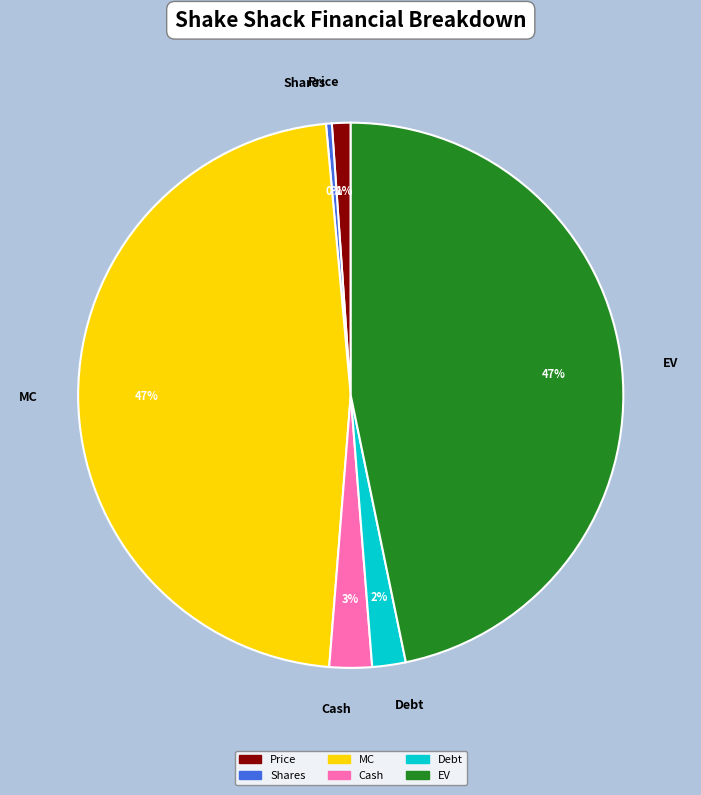

What percentage is the Cash slice, to the nearest percent?

3%